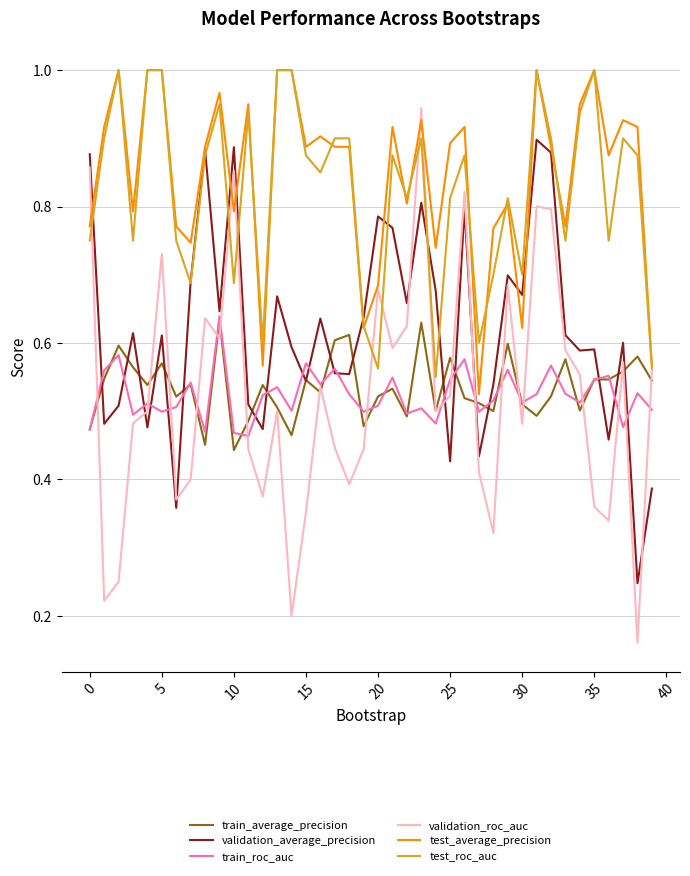

True or false: test_roc_auc and train_roc_auc cross at least once.

False